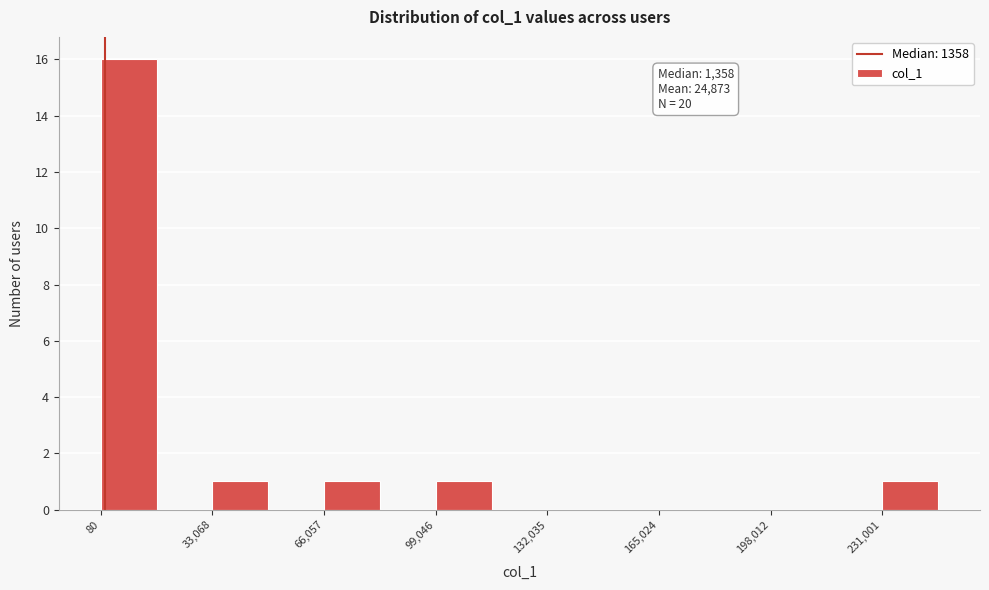

Around what value on the x-axis is the tallest bar? Give the approximate position of its centre, as read against the axis.

10000